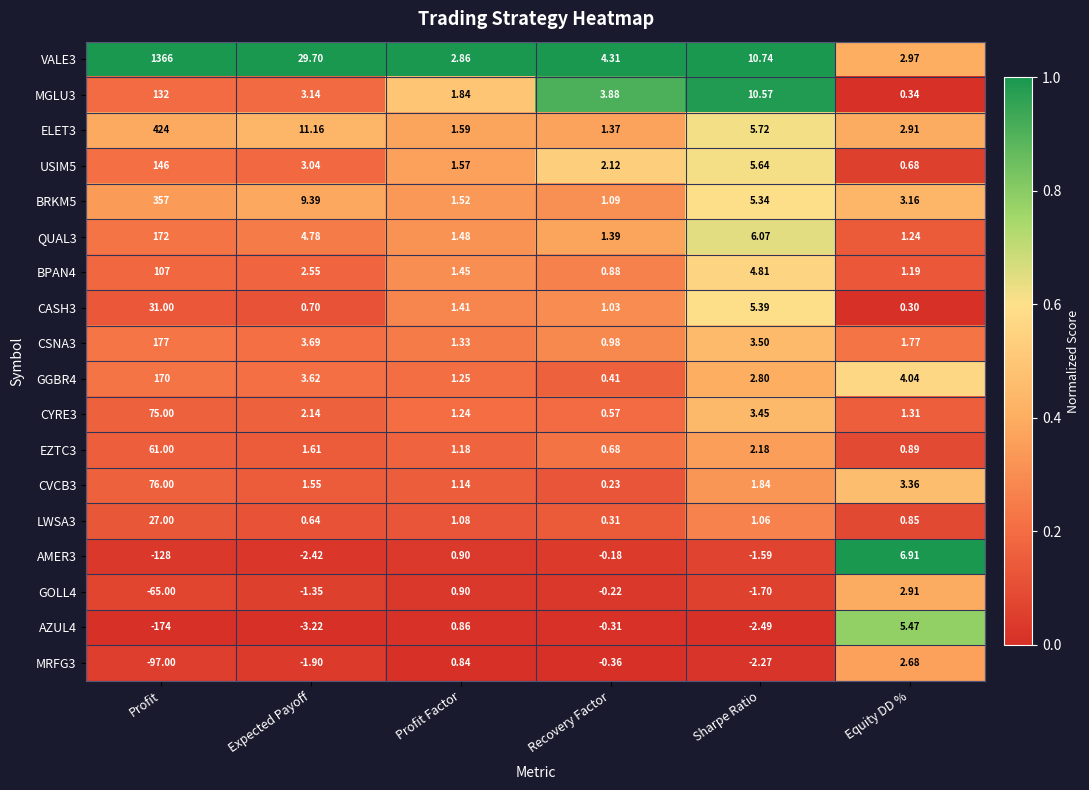

At which category is the sum across all series the highest?

Profit